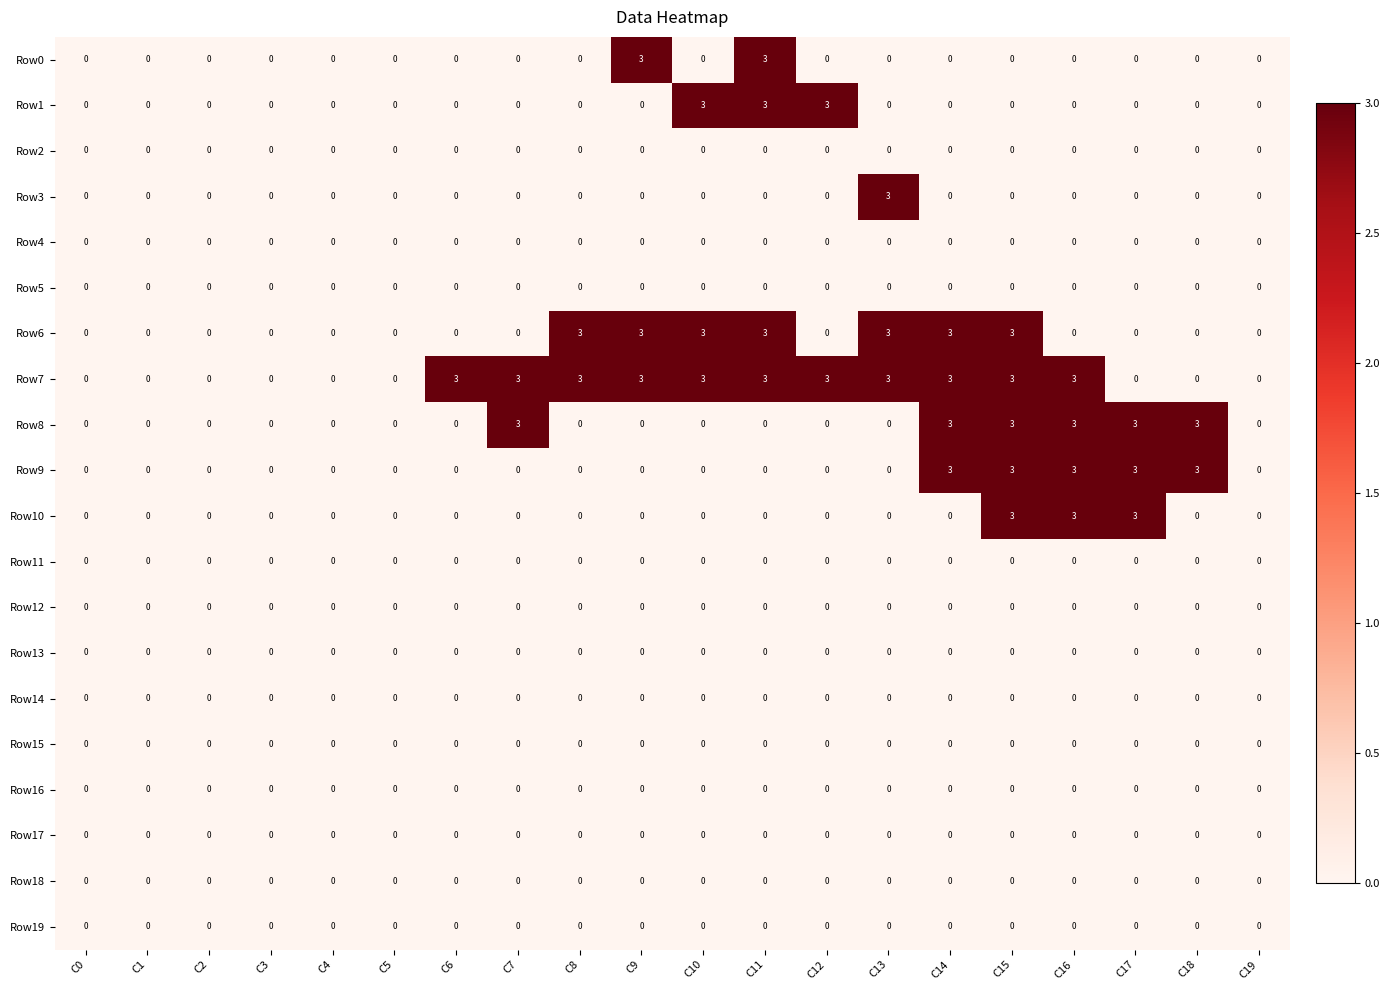

What is the greatest value displayed?

3